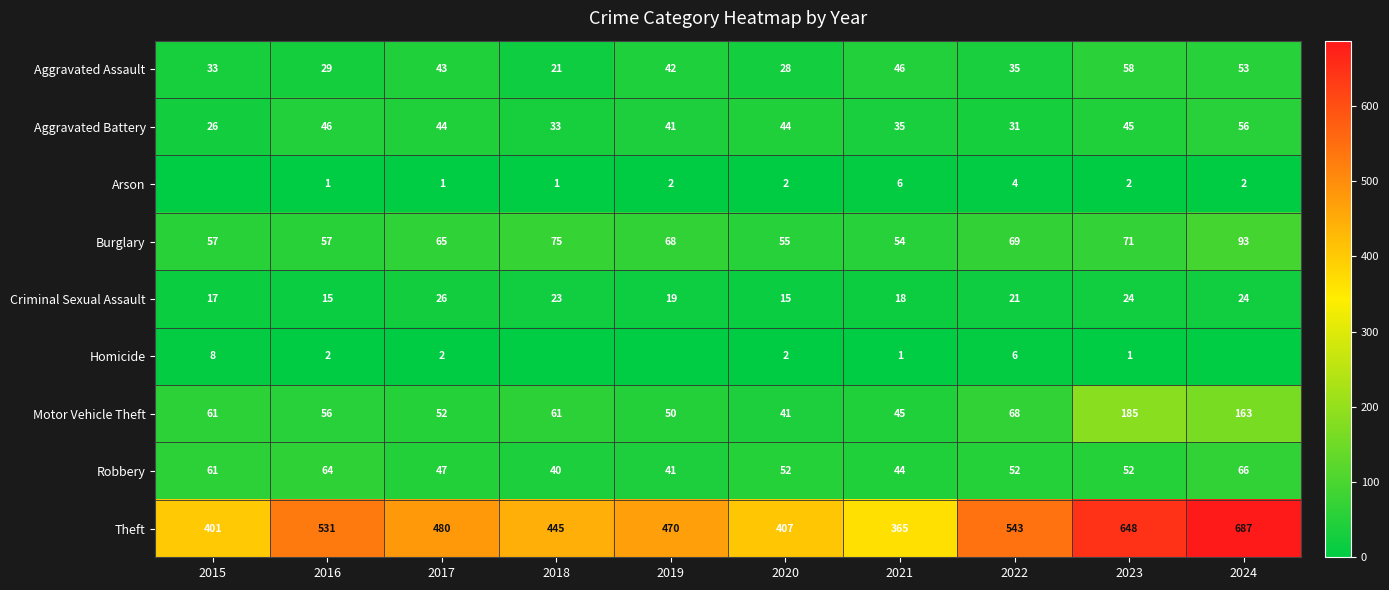

How many data points does each series have?

10